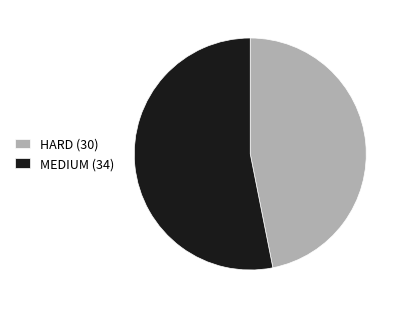

Does HARD (30) represent more than half of the total?

No